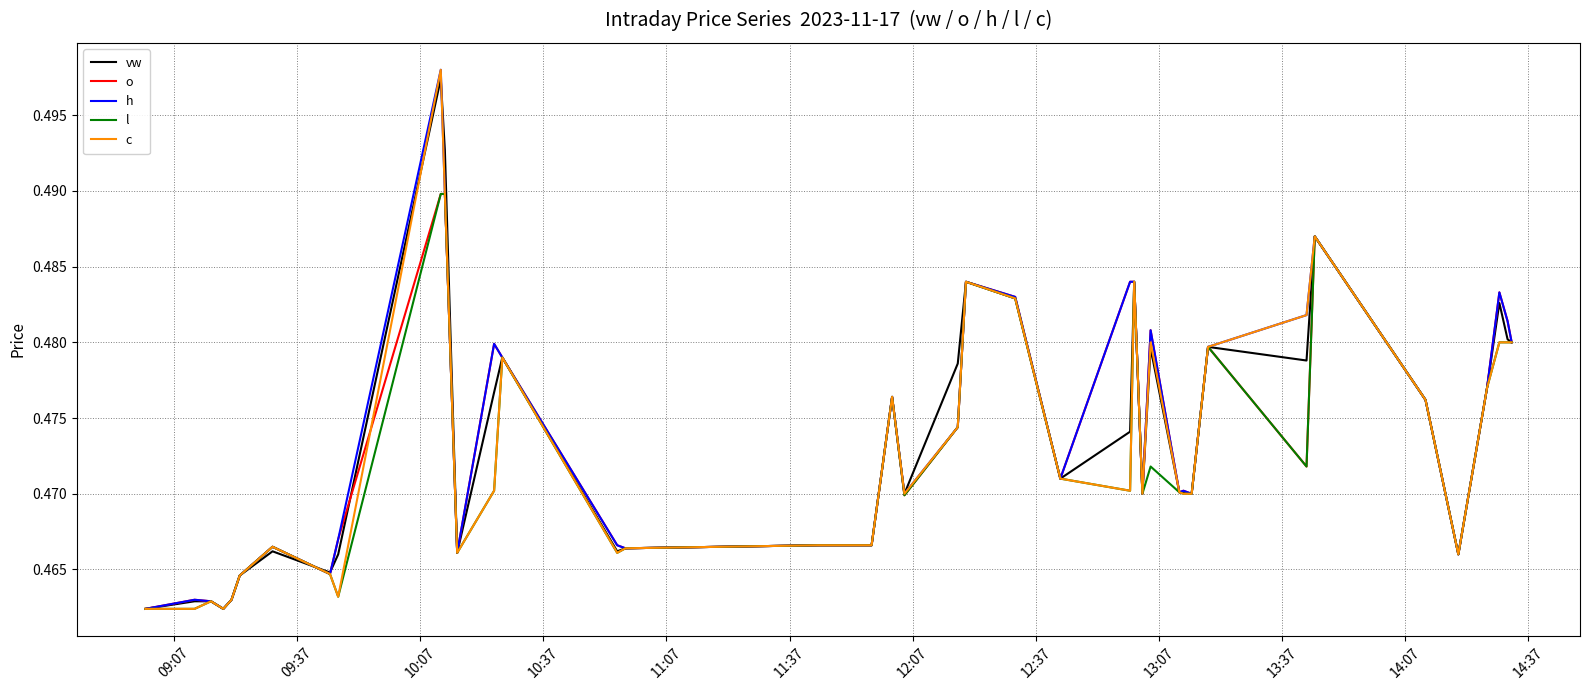

Does the chart have visible grid lines?

Yes